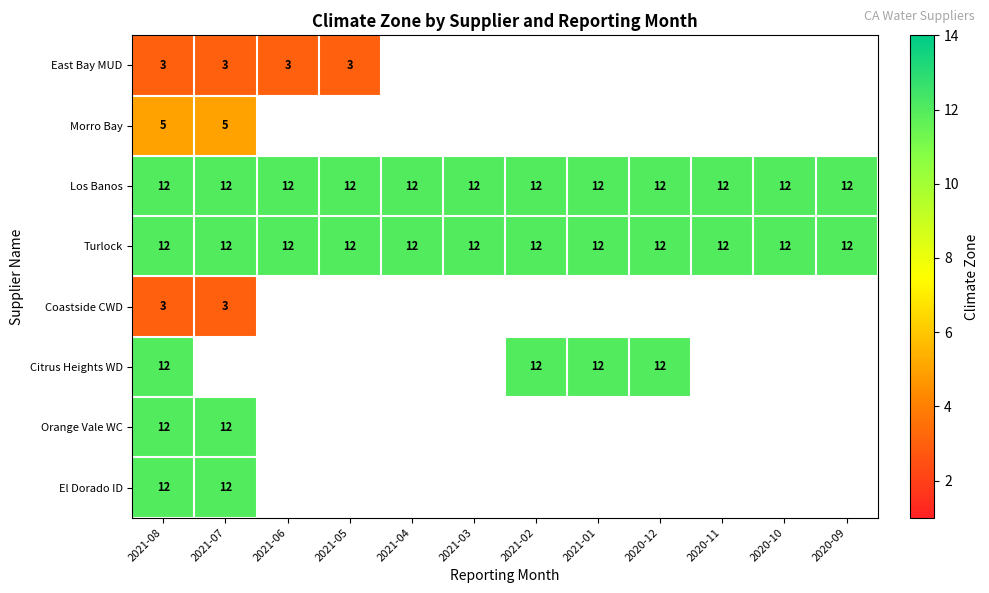

True or false: Los Banos has a value of 12 at 2021-03.

True